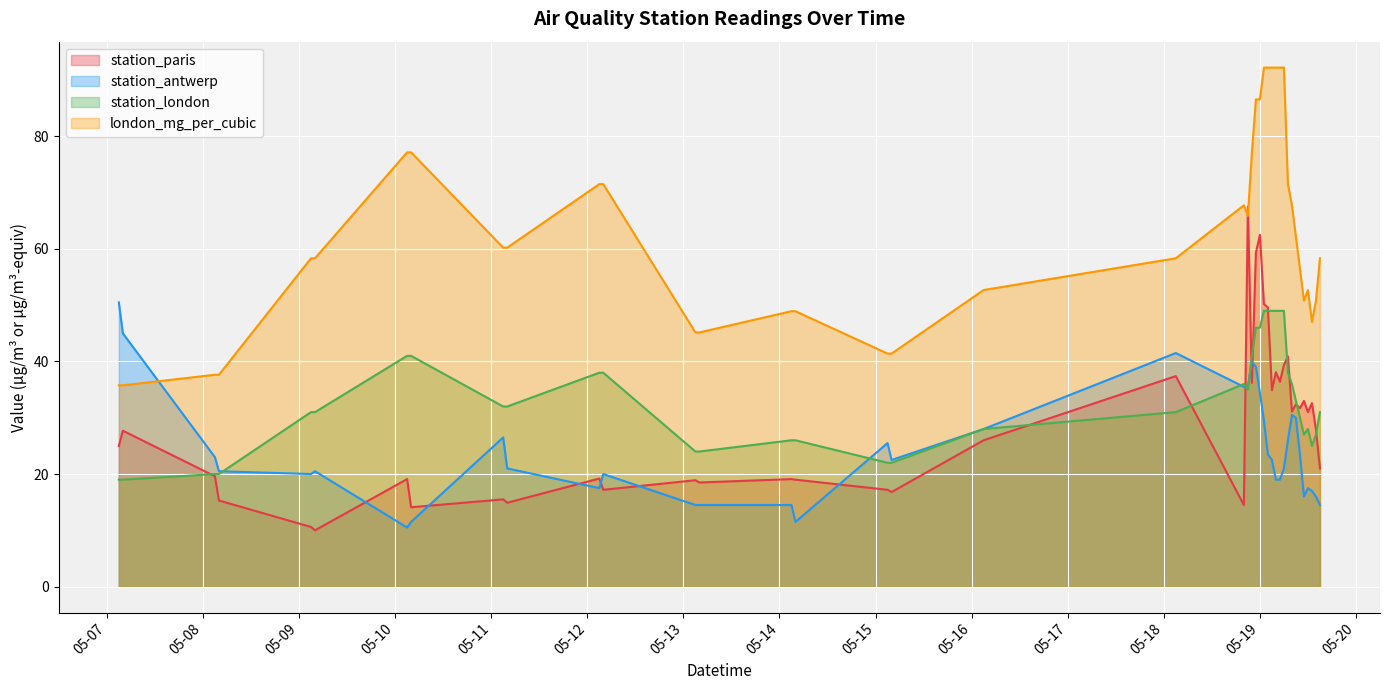

The london_mg_per_cubic series shows 11.6 at 2019-05-13 04:00:00. True or false?

False